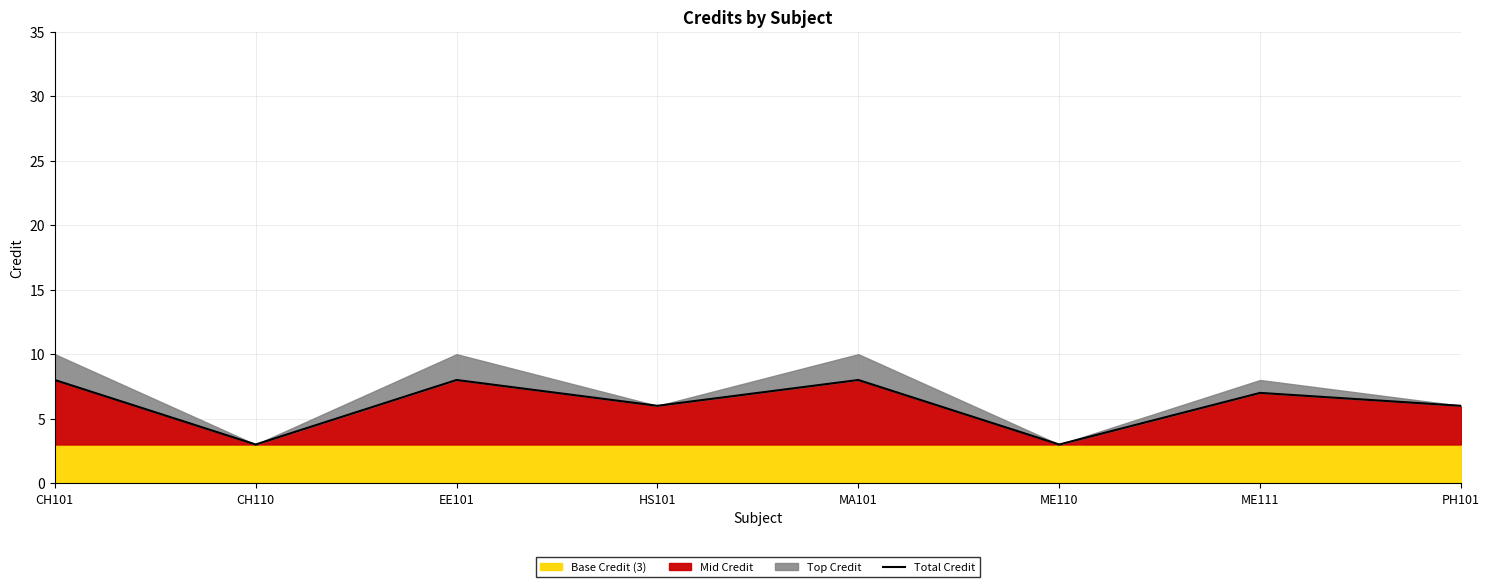

How many lines are shown in the chart?

1